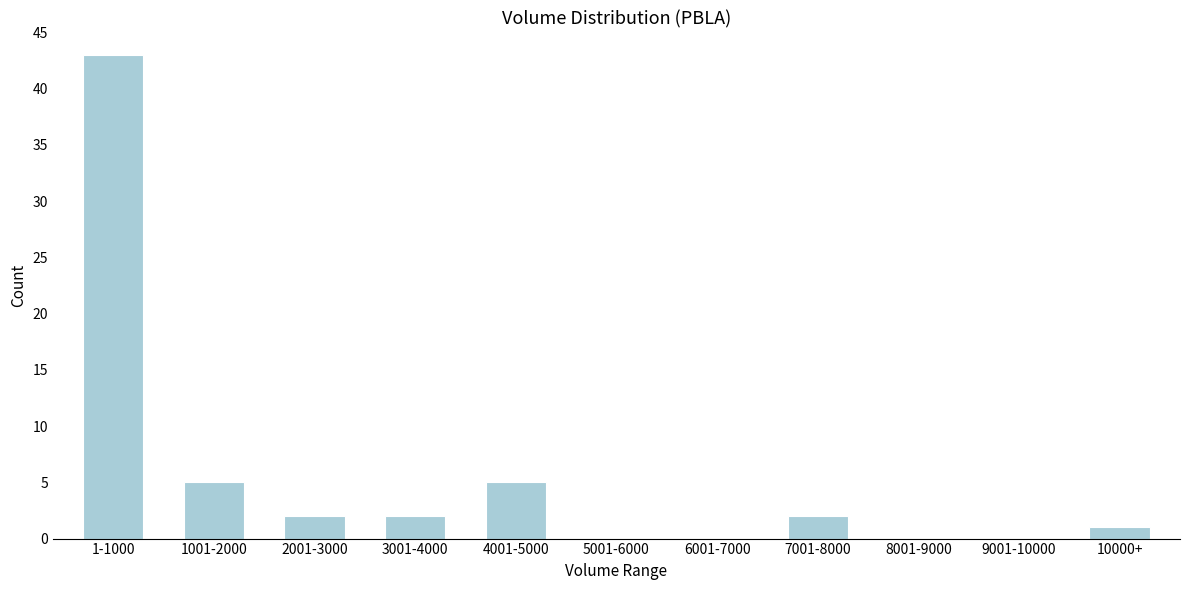

Reading right to left, list all the values displayed in this chart.

10000+=1	9001-10000=0	8001-9000=0	7001-8000=2	6001-7000=0	5001-6000=0	4001-5000=5	3001-4000=2	2001-3000=2	1001-2000=5	1-1000=43